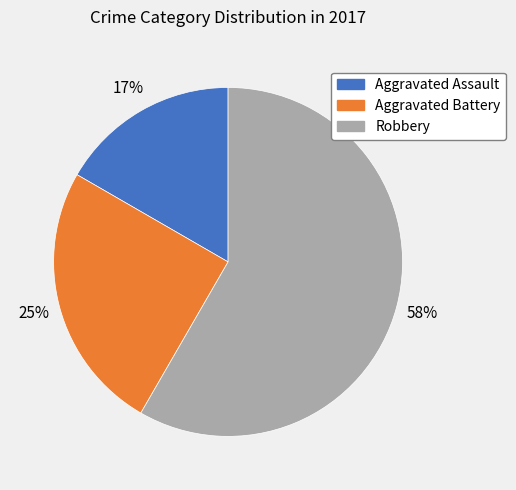

Rank the categories by value from highest to lowest.

Robbery, Aggravated Battery, Aggravated Assault